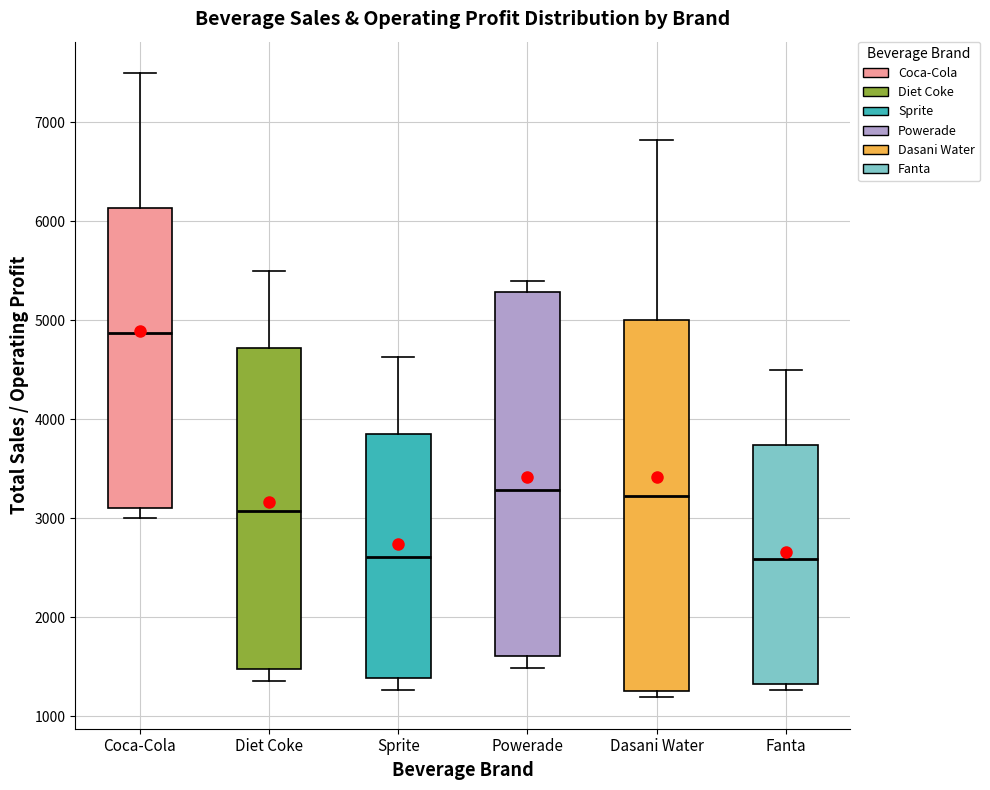

Which box has the highest median line?

Coca-Cola